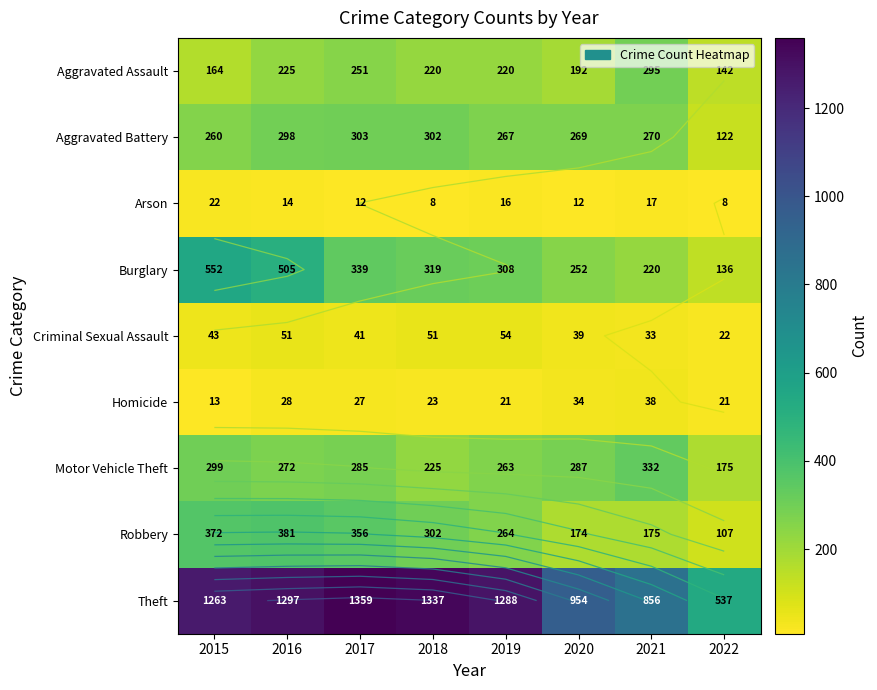

What is the average value of the Theft series?

1111